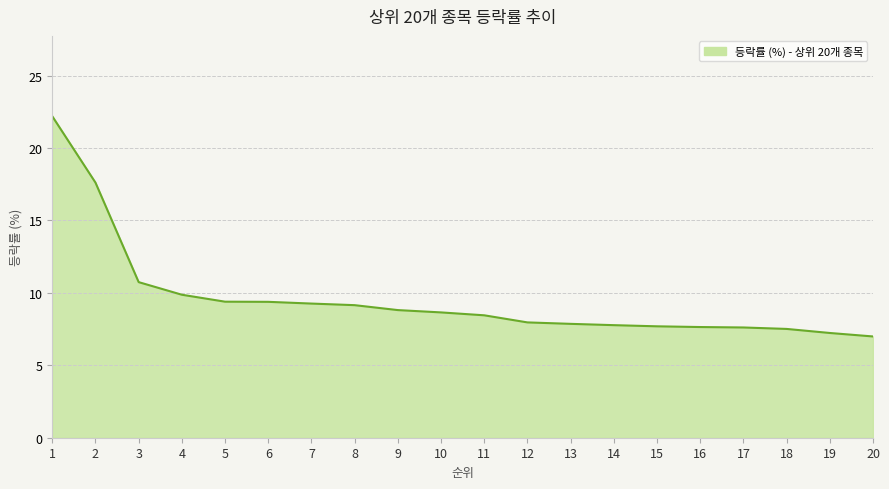

True or false: the data shows 9.9 at 4.

True